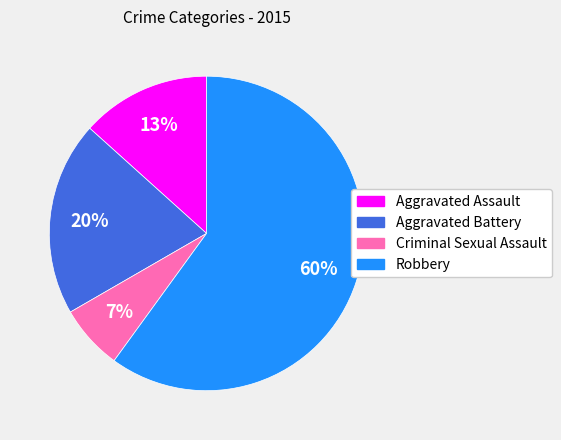

To the nearest percent, what is the combined percentage of Robbery and Criminal Sexual Assault?

67%